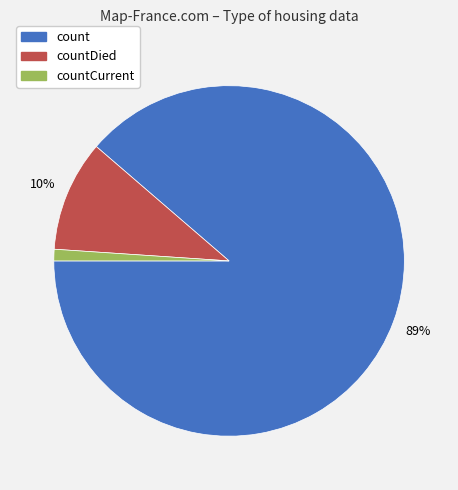

Is there a majority slice in this chart?

Yes